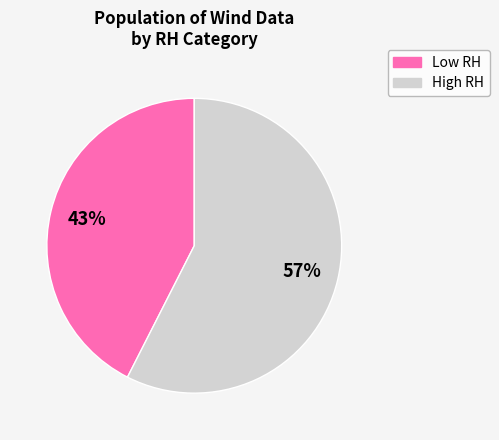

To the nearest percent, what percentage of the pie is High RH?

57%